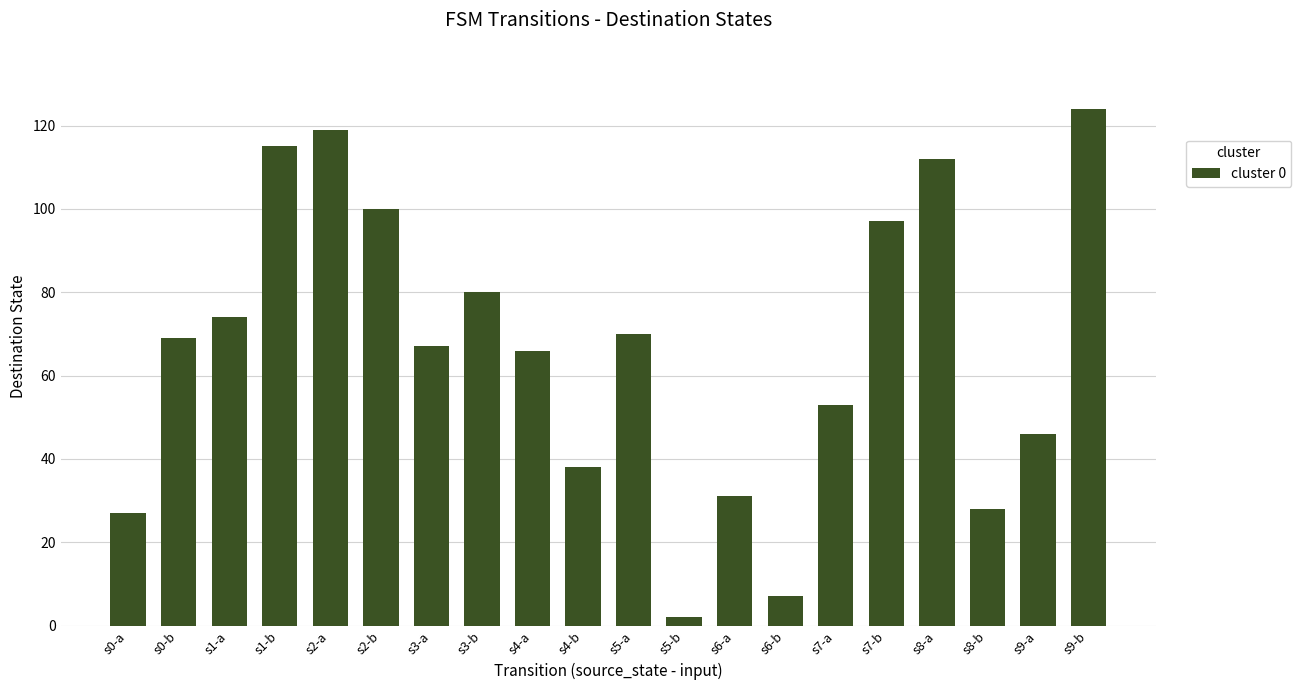

What position from the right is s3-a?

14